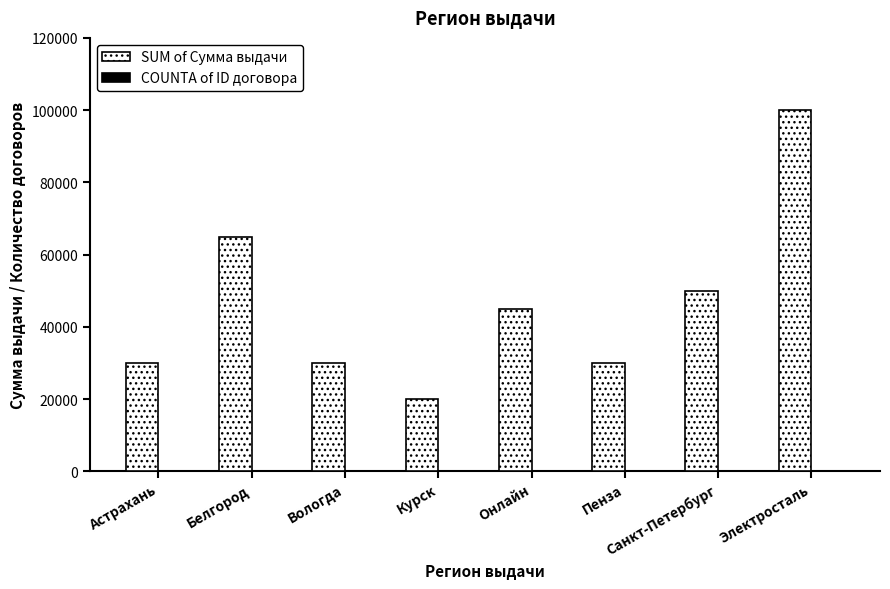

What is the greatest value displayed?

100000